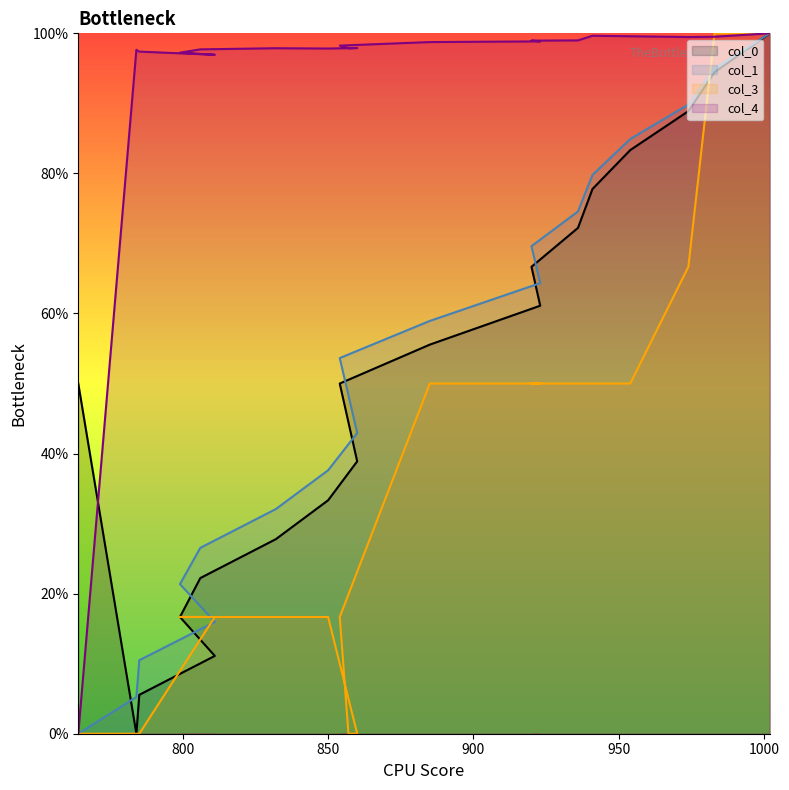

In col_0, how many points are lower than both neighbors (excluding endpoints)?

1